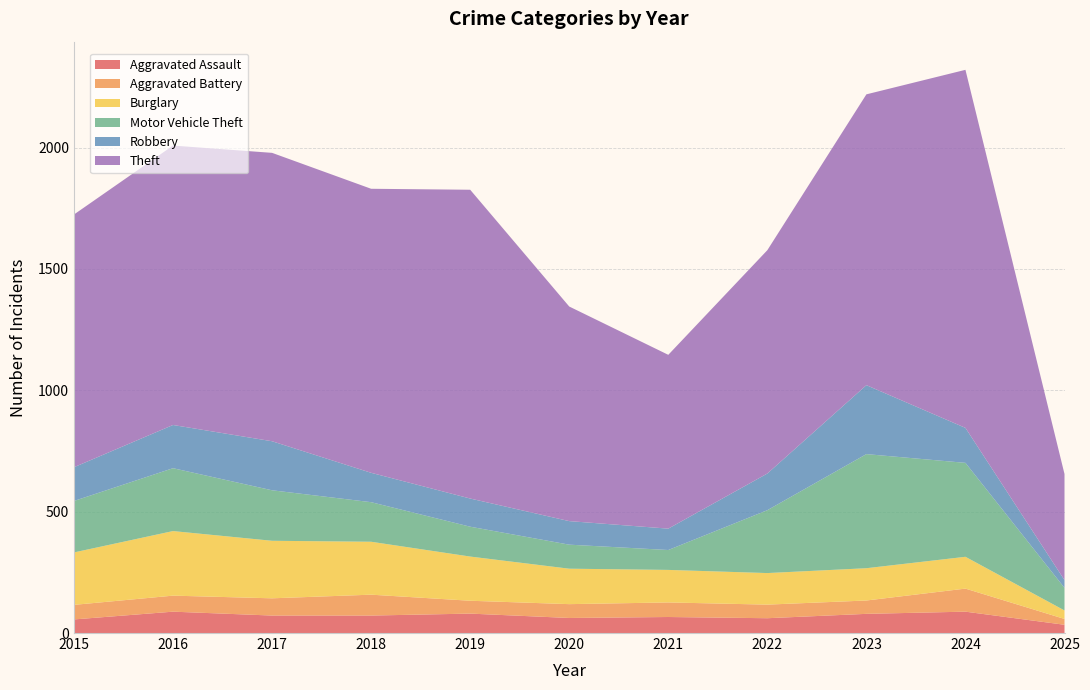

Reading right to left, transcribe all the data shown in this chart.

Aggravated Assault: 34	88	79	61	66	62	80	72	72	88	56
Aggravated Battery: 24	95	55	56	60	57	53	86	71	66	60
Burglary: 35	131	133	130	134	146	182	218	237	266	216
Motor Vehicle Theft: 93	387	470	259	82	99	123	163	208	259	212
Robbery: 32	144	284	151	88	97	116	121	202	178	139
Theft: 437	1475	1198	920	716	884	1272	1170	1188	1151	1041